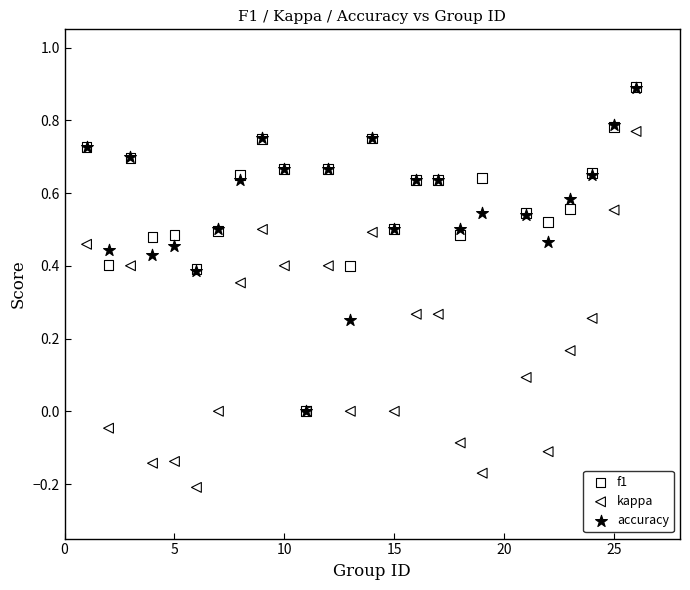

What are all the series names shown in the legend?

f1, kappa, accuracy